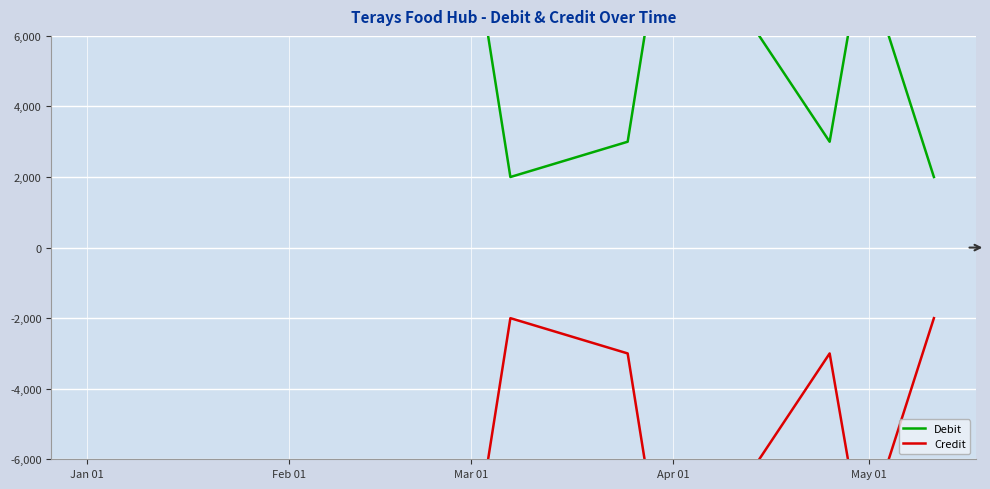

Reading left to right, extract all data points from this chart.

Debit: 8000	10224	10195	2000	3000	9940	3000	8348	2000
Credit: -8000	-10224	-10195	-2000	-3000	-9940	-3000	-8348	-2000